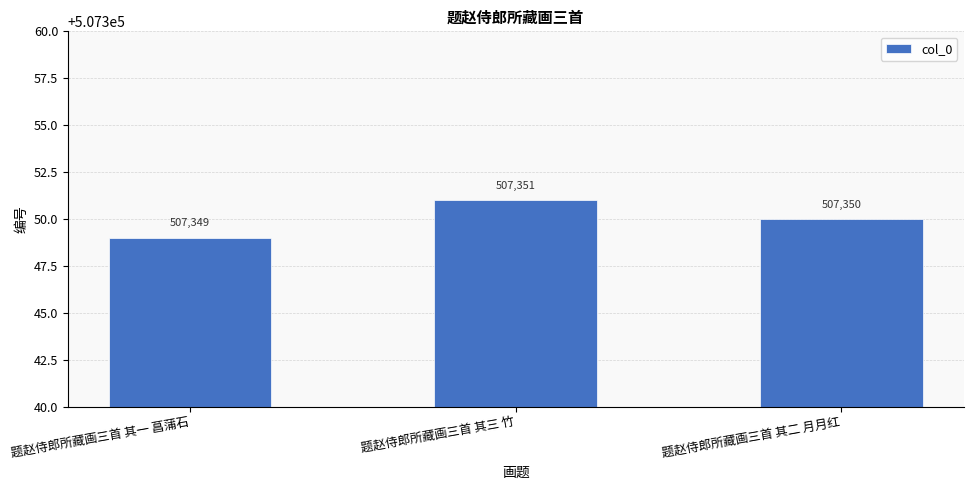

Is it true that the value at 题赵侍郎所藏画三首 其二 月月红 is 312749?

False